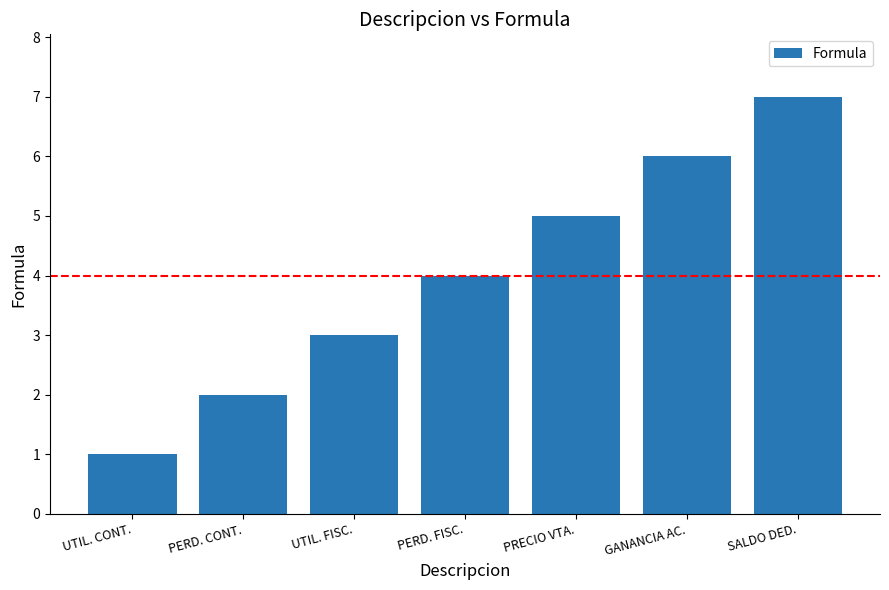

Reading left to right, what are all the values shown in this chart?

UTIL. CONT.=1	PERD. CONT.=2	UTIL. FISC.=3	PERD. FISC.=4	PRECIO VTA.=5	GANANCIA AC.=6	SALDO DED.=7